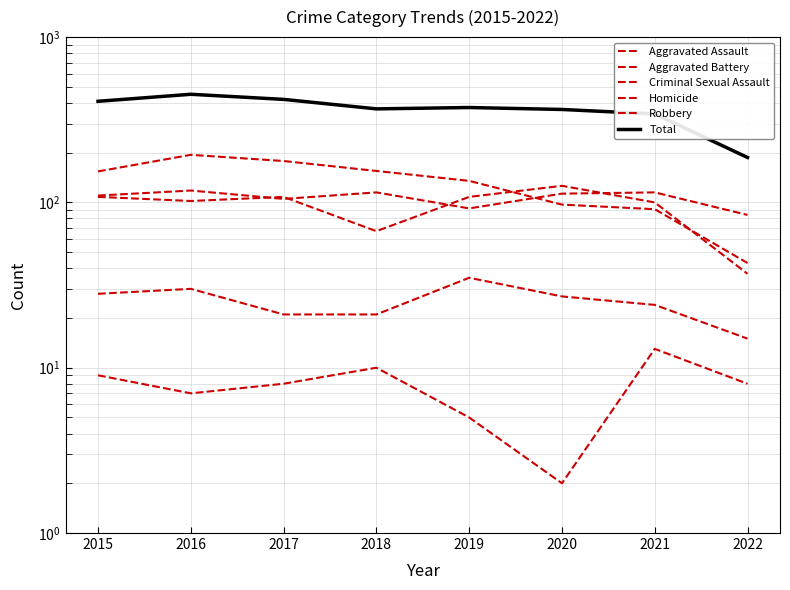

What are all the series names shown in the legend?

Aggravated Assault, Aggravated Battery, Criminal Sexual Assault, Homicide, Robbery, Total